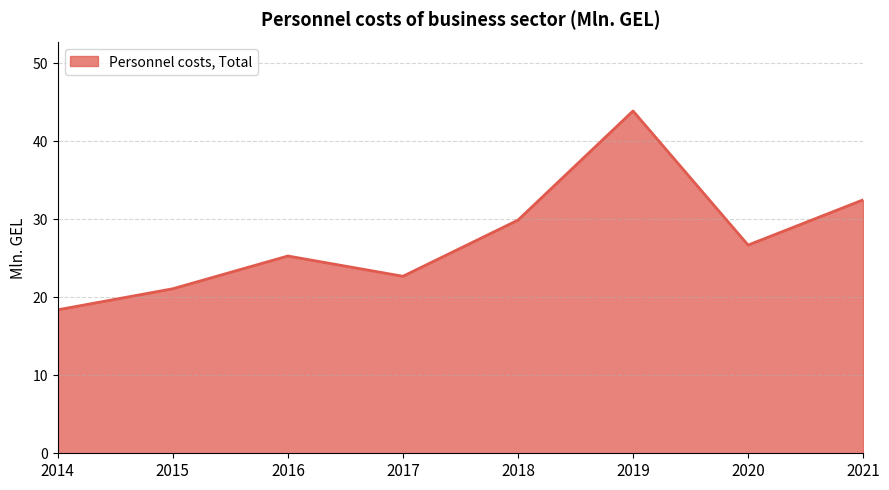

How many values are below 26?

4